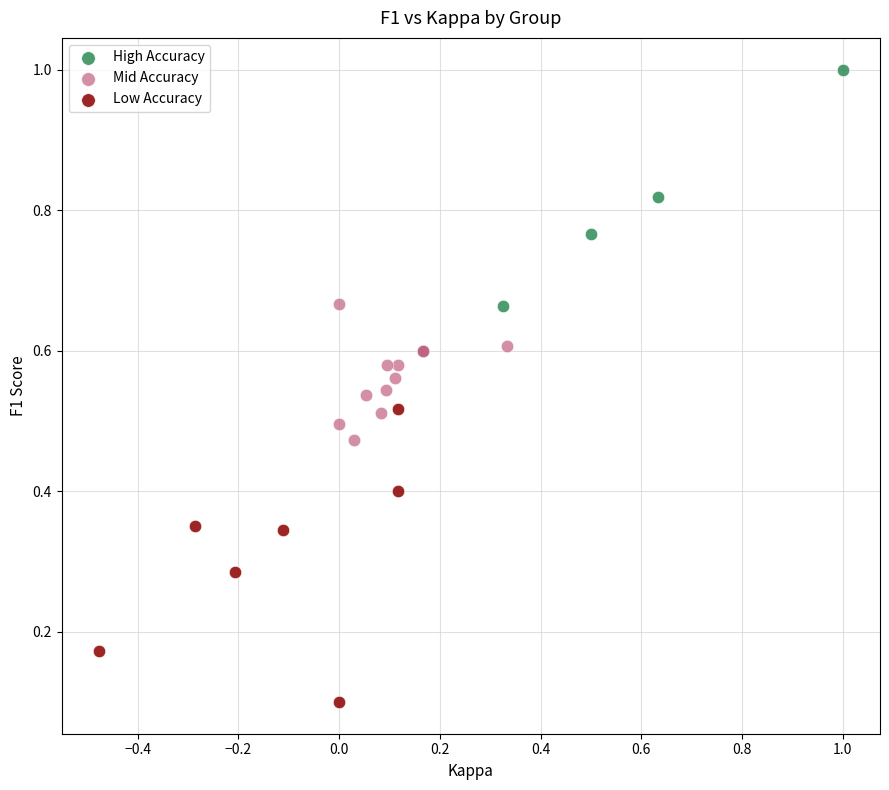

Which series contains the highest Y value?

High Accuracy